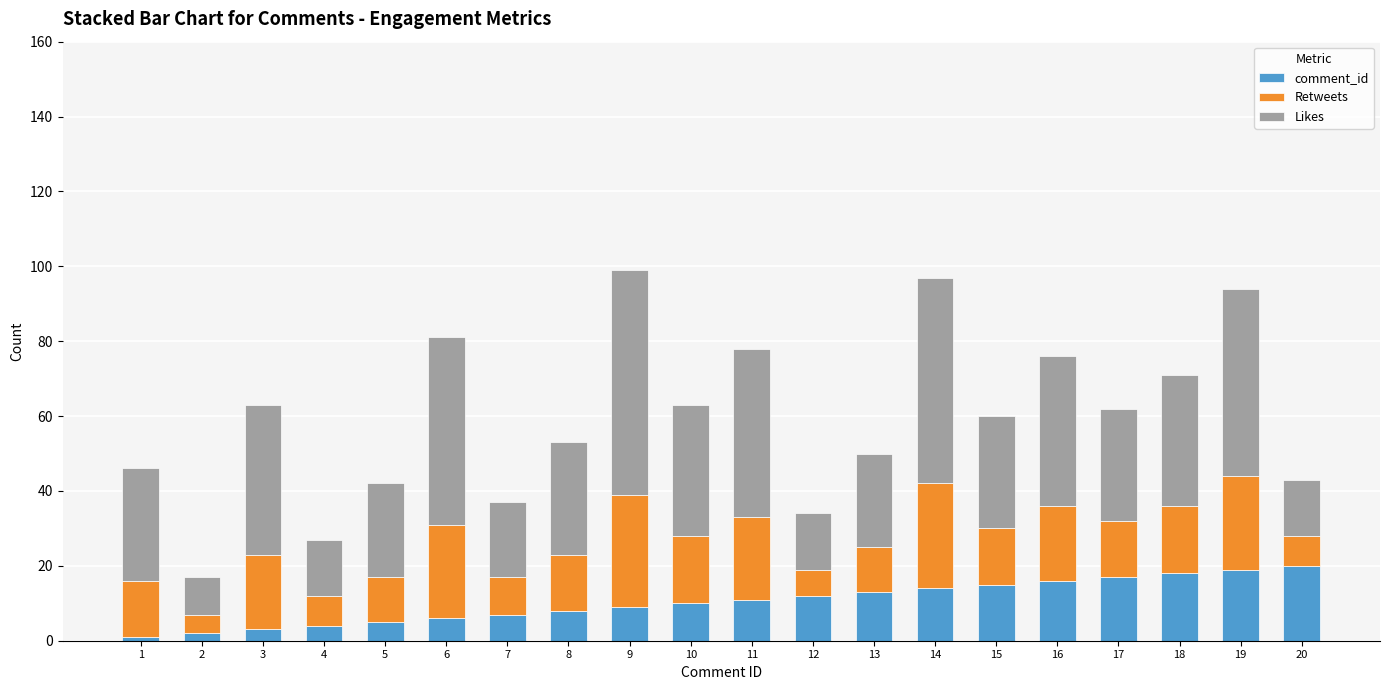

What is the total value across all series at 18?

71